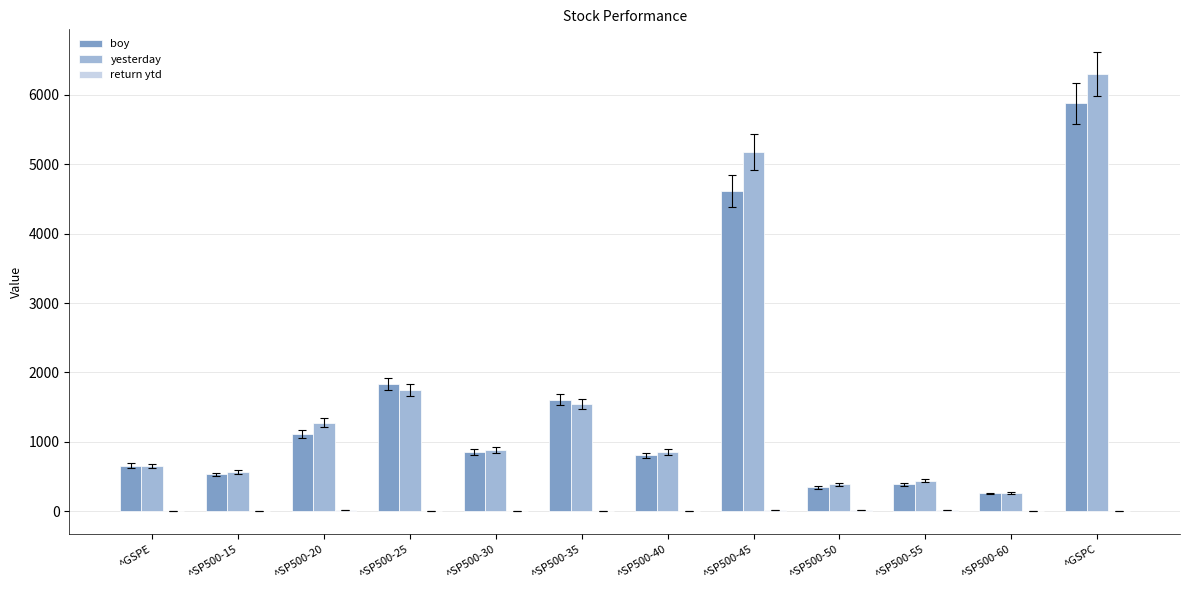

What is the average value of the yesterday series?

1673.5